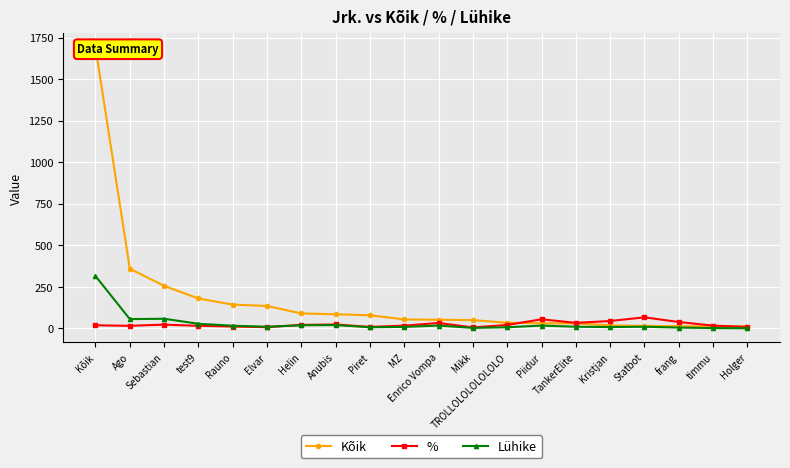

Reading left to right, transcribe all the data shown in this chart.

Kõik: Kõik=1690.0	Ago=359.0	Sebastian=256.0	test9=180.0	Rauno=143.0	Elvar=135.0	Helin=90.0	Anubis=85.0	Piret=79.0	MZ=54.0	Enrico Vompa=52.0	Mikk=50.0	TROLLOLOLOLOLOLO=34.0	Piidur=31.0	TankerElite=30.0	Kristjan=18.0	Statbot=15.0	frang=13.0	timmu=12.0	Holger=11.0
%: Kõik=18.6	Ago=15.6	Sebastian=22.7	test9=15.6	Rauno=11.2	Elvar=7.4	Helin=21.1	Anubis=23.5	Piret=8.9	MZ=16.7	Enrico Vompa=32.7	Mikk=6.0	TROLLOLOLOLOLOLO=20.6	Piidur=54.8	TankerElite=33.3	Kristjan=44.4	Statbot=66.7	frang=38.5	timmu=16.7	Holger=9.1
Lühike: Kõik=315.0	Ago=56.0	Sebastian=58.0	test9=28.0	Rauno=16.0	Elvar=10.0	Helin=19.0	Anubis=20.0	Piret=7.0	MZ=9.0	Enrico Vompa=17.0	Mikk=3.0	TROLLOLOLOLOLOLO=7.0	Piidur=17.0	TankerElite=10.0	Kristjan=8.0	Statbot=10.0	frang=5.0	timmu=2.0	Holger=1.0